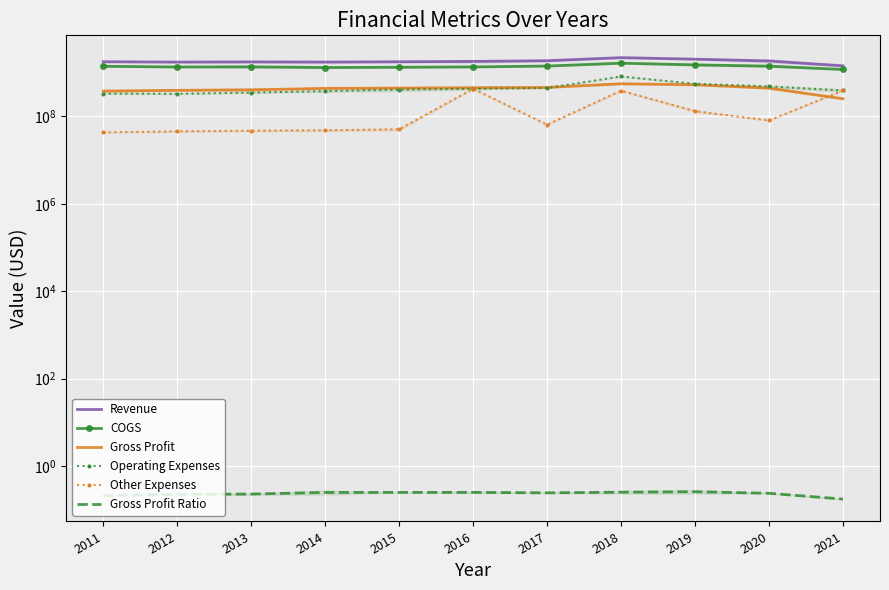

Reading right to left, what are all the values shown in this chart?

Revenue: 1433890000.0	1851063000.0	2034643000.0	2203617000.0	1874362000.0	1808029000.0	1772998000.0	1747900000.0	1763200000.0	1743200000.0	1778200000.0
COGS: 1181229000.0	1408514000.0	1506917000.0	1646384000.0	1415301000.0	1354680000.0	1329425000.0	1311200000.0	1358600000.0	1348700000.0	1399100000.0
Gross Profit: 252661000.0	442549000.0	527726000.0	557233000.0	459061000.0	453349000.0	443573000.0	436700000.0	404600000.0	394500000.0	379100000.0
Operating Expenses: 391247000.0	485332000.0	555380000.0	819936000.0	445506000.0	427909000.0	410013000.0	378400000.0	349800000.0	328600000.0	331000000.0
Other Expenses: 391247000.0	80860000.0	131500000.0	386190000.0	64713000.0	427909000.0	50509000.0	48000000.0	46900000.0	45400000.0	43100000.0
Gross Profit Ratio: 0.2	0.2	0.3	0.3	0.2	0.3	0.3	0.2	0.2	0.2	0.2